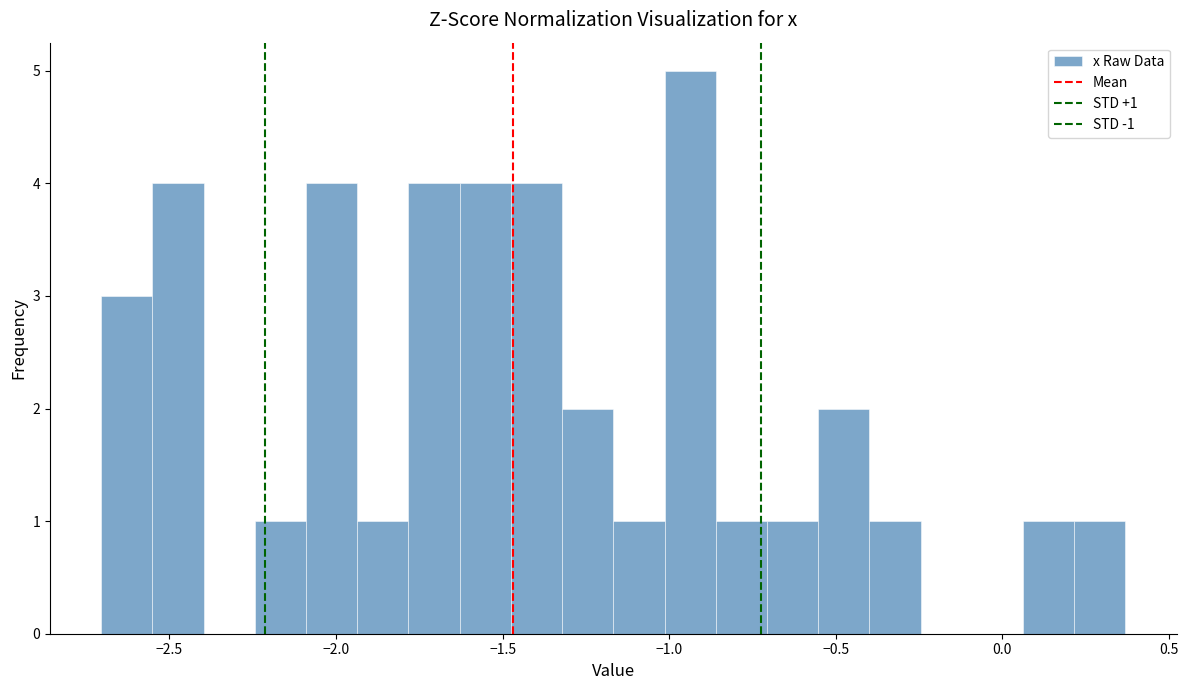

Around what value on the x-axis is the tallest bar? Give the approximate position of its centre, as read against the axis.

-0.95